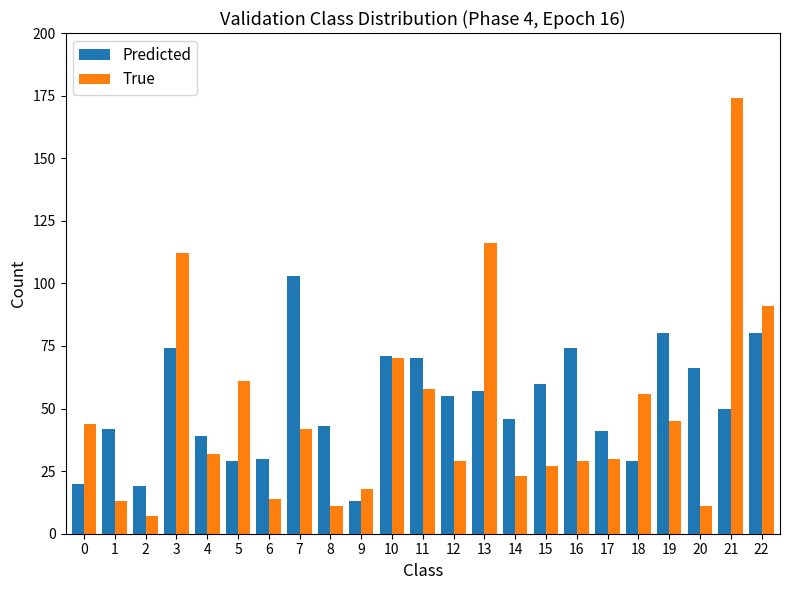

List the series in order of their peak value, lowest first.

Predicted, True